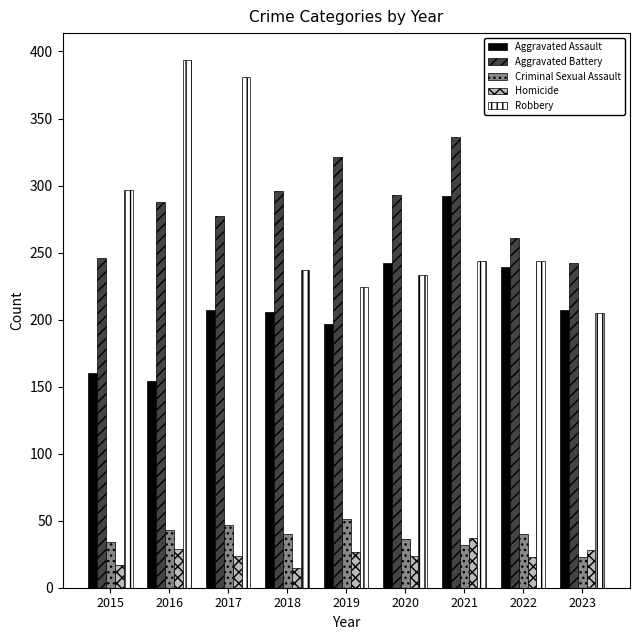

Rank the series at 2018 from lowest to highest value.

Homicide, Criminal Sexual Assault, Aggravated Assault, Robbery, Aggravated Battery